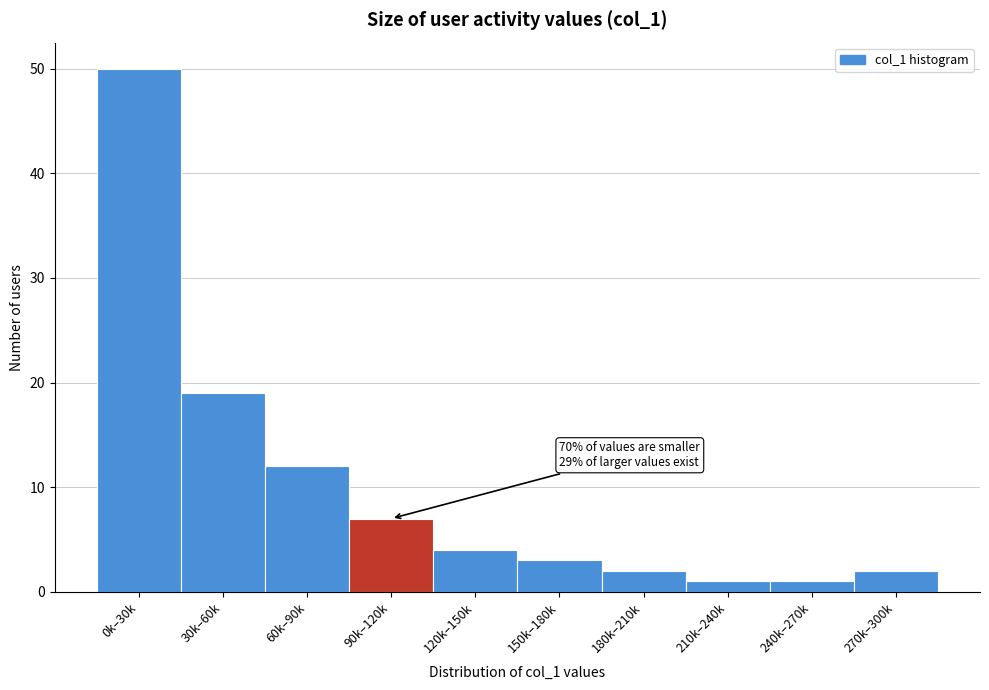

Reading right to left, list all the values displayed in this chart.

270k–300k=2	240k–270k=1	210k–240k=1	180k–210k=2	150k–180k=3	120k–150k=4	90k–120k=7	60k–90k=12	30k–60k=19	0k–30k=50